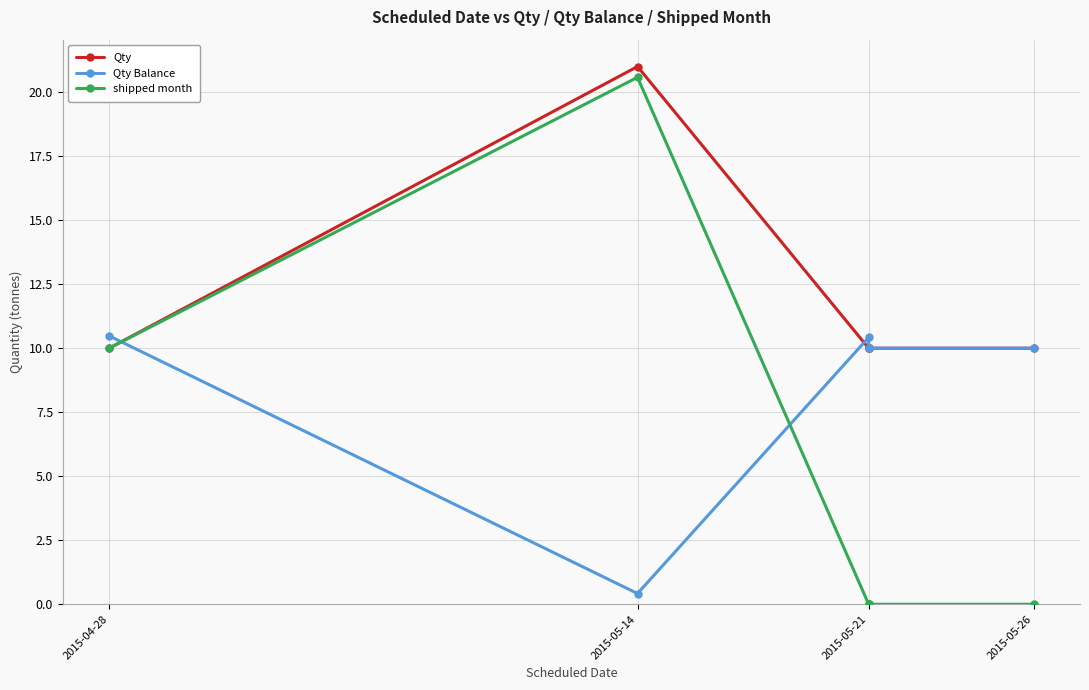

The value of Qty at 2015-05-21 is 10.0. True or false?

True